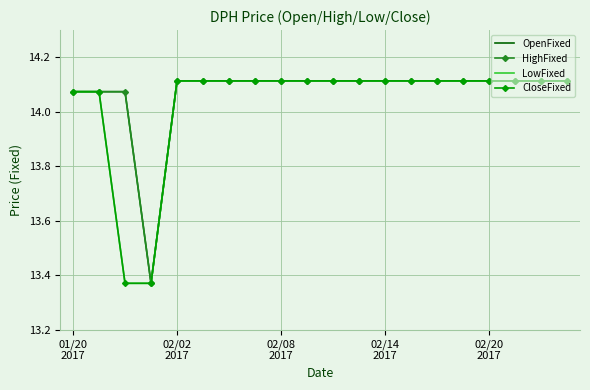

True or false: OpenFixed and LowFixed intersect in this chart.

False